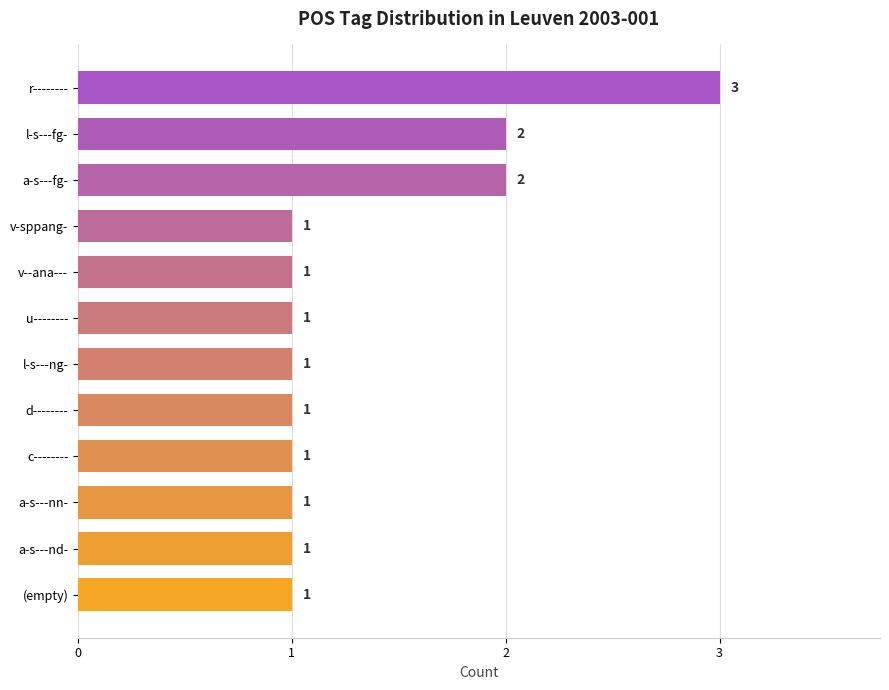

True or false: the data shows 1 at u--------.

True